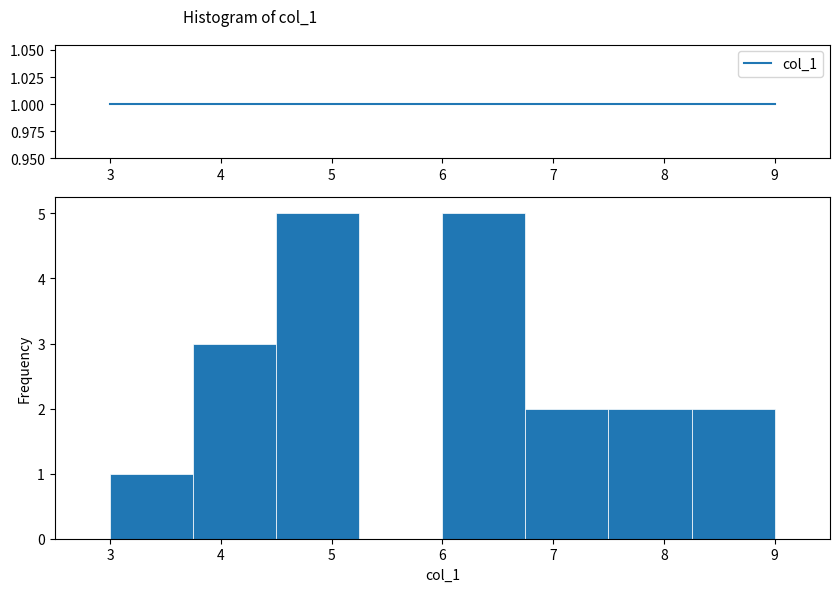

Reading left to right, transcribe this chart: for each bar, give the range it covers on the x-axis and its height. Neither the bar edges nor the heights are printed on the chart, so give them approximately, as read against the axes.

3.00 to 3.75: 1
3.75 to 4.50: 3
4.50 to 5.25: 5
5.25 to 6.00: 0
6.00 to 6.75: 5
6.75 to 7.50: 2
7.50 to 8.25: 2
8.25 to 9.00: 2